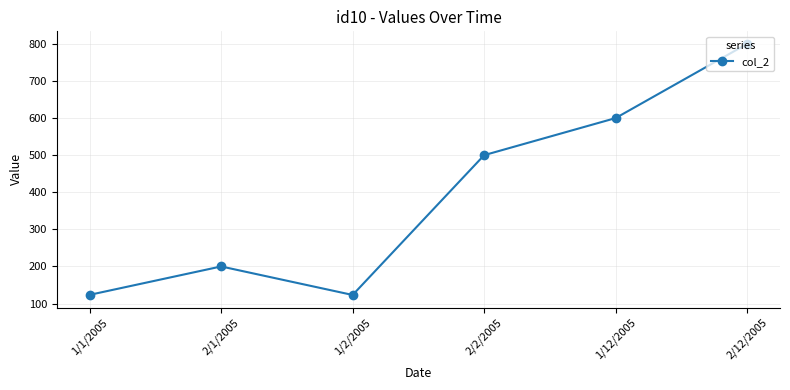

What is the value of the 2nd point from the left?

200.0